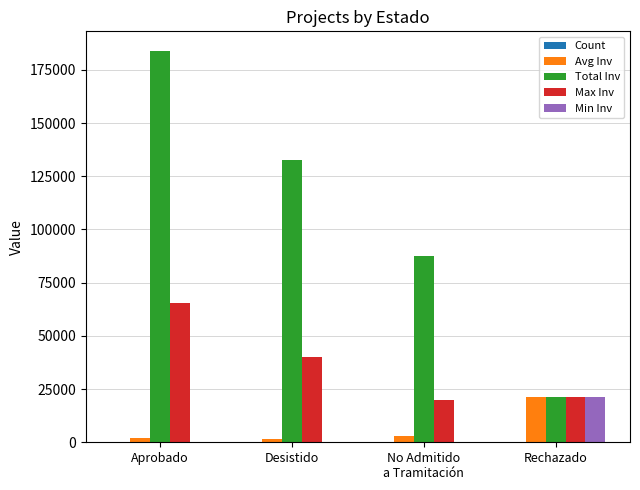

True or false: Max Inv has a value of 40000 at Desistido.

True